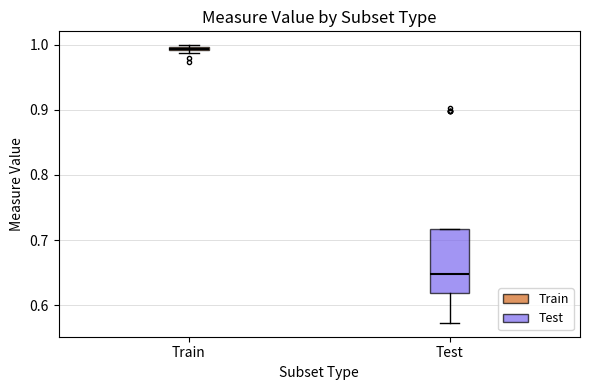

Where is the lower edge of the box for Train on the y-axis? The values are not printed on the chart, so give them approximately, as read against the axis.

0.99